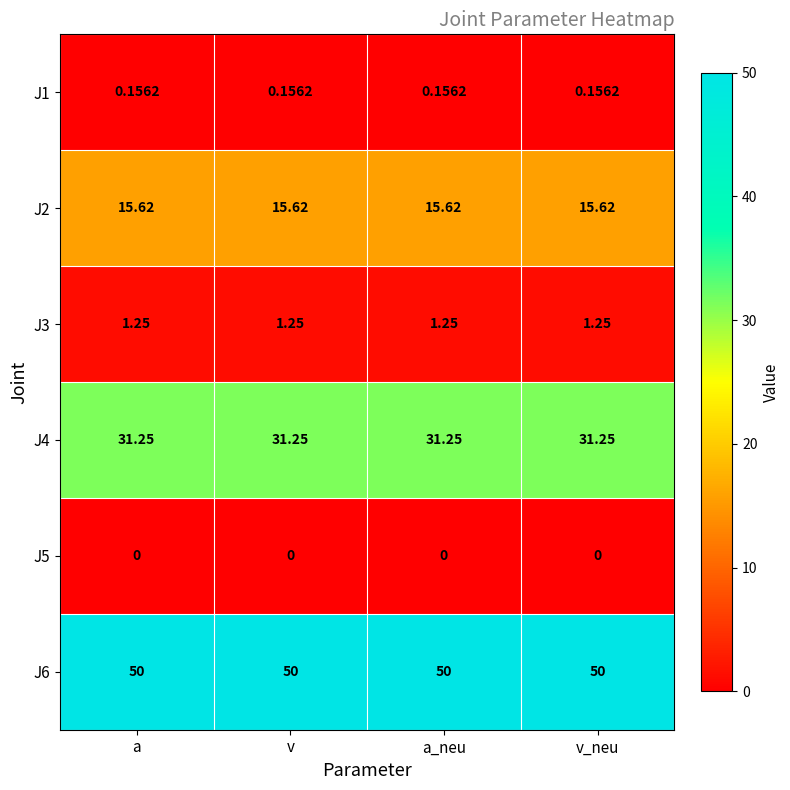

Is the value of J1 at a_neu greater than the value of J5 at a?

Yes